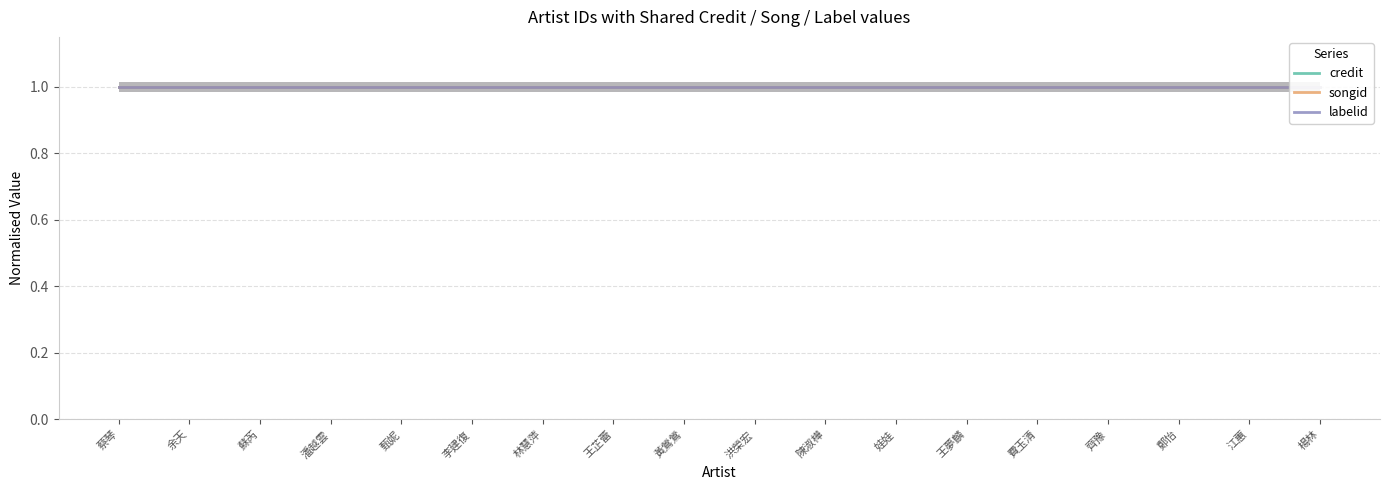

Which series changed the most between 黃鶯鶯 and 江蕙?

credit